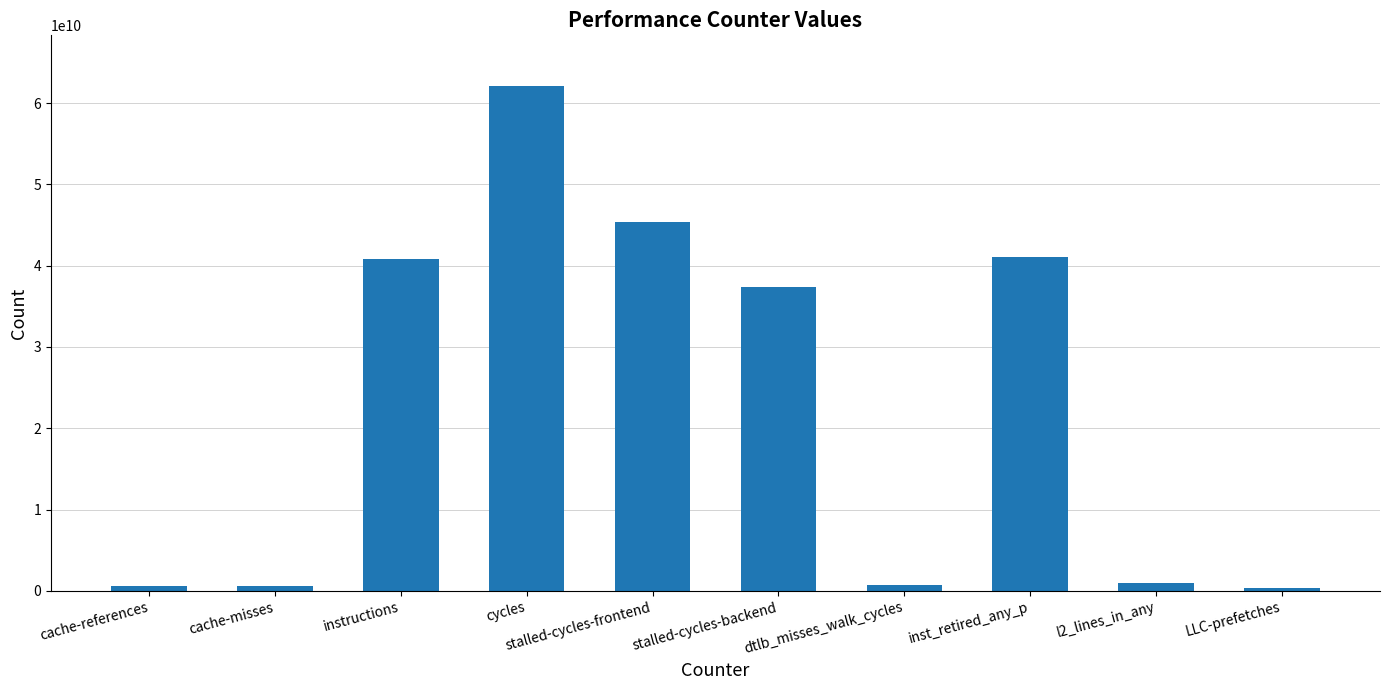

Where is the data nearest to the value 31217912808?

stalled-cycles-backend